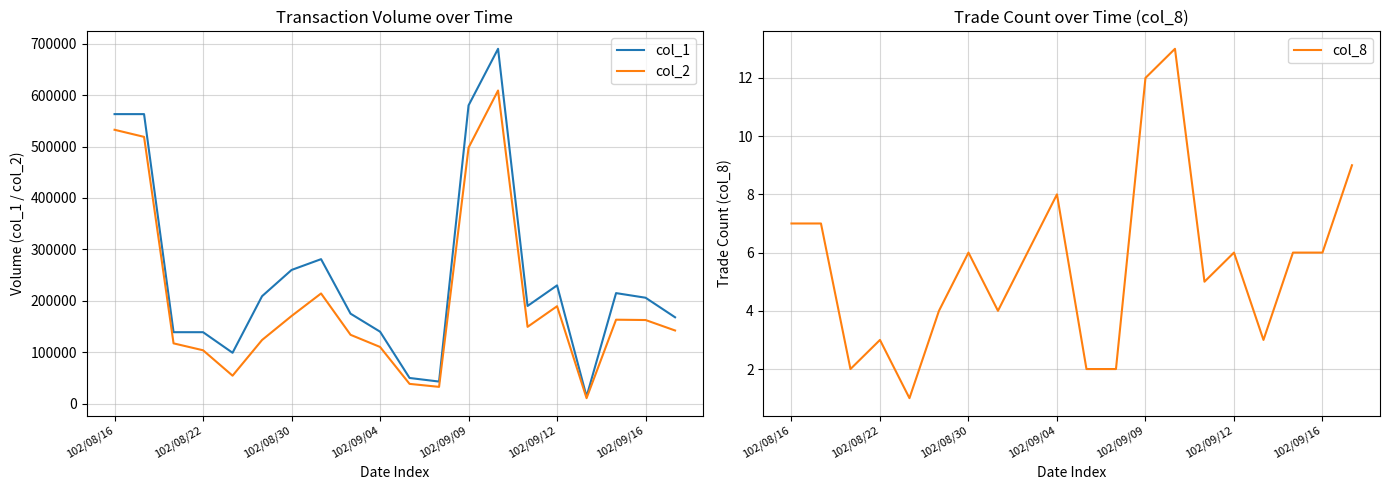

True or false: col_2 and col_1 cross at least once.

False